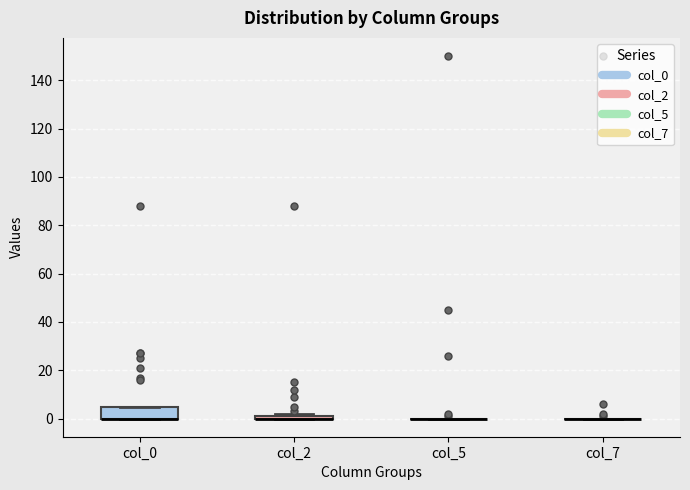

Comparing the boxes themselves (not the whiskers), which one is the tallest?

col_0